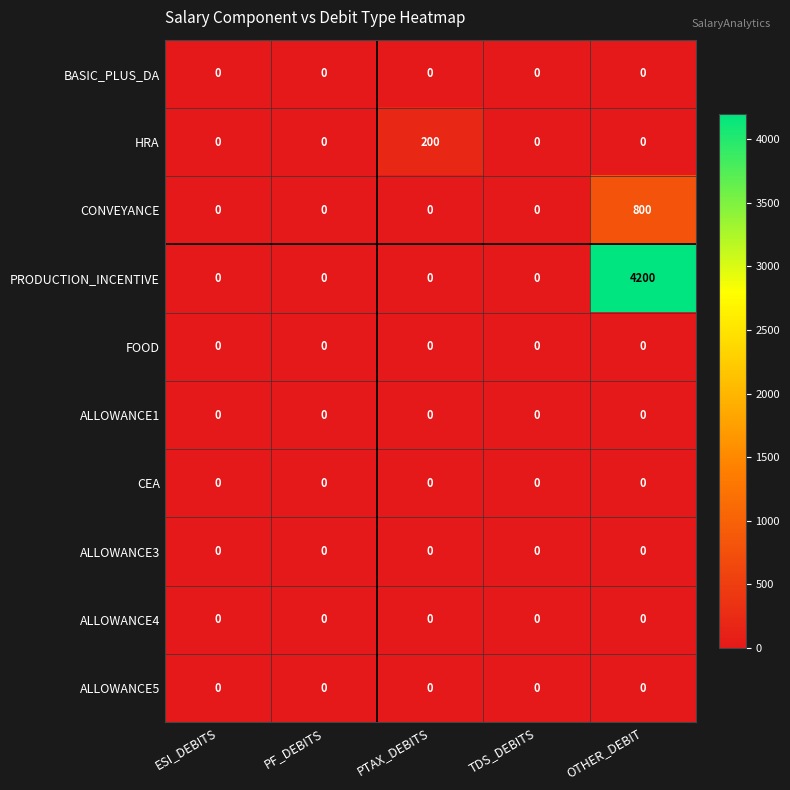

Which series has the largest total across all categories?

PRODUCTION_INCENTIVE